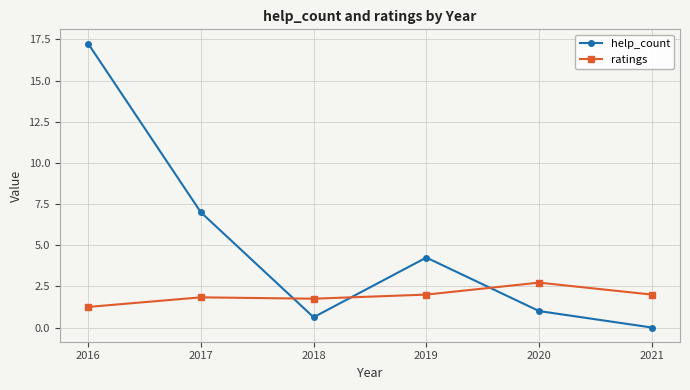

What is the difference between the maximum and second lowest values in the help_count series?

16.6